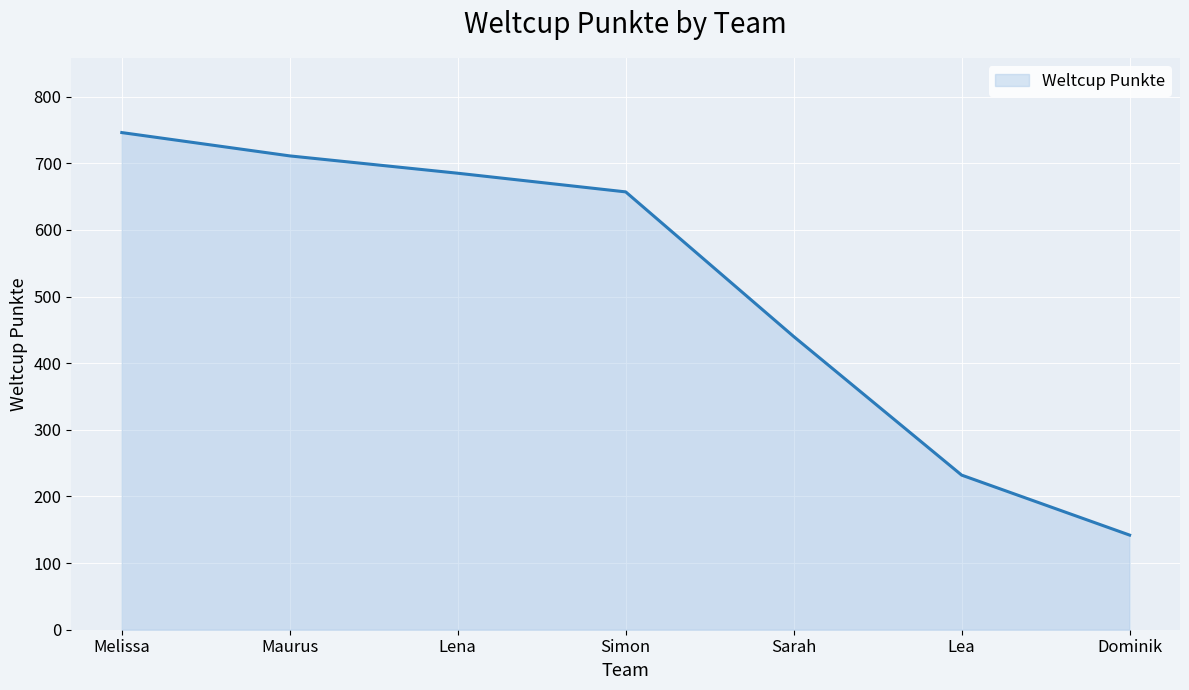

What is the average value?

516